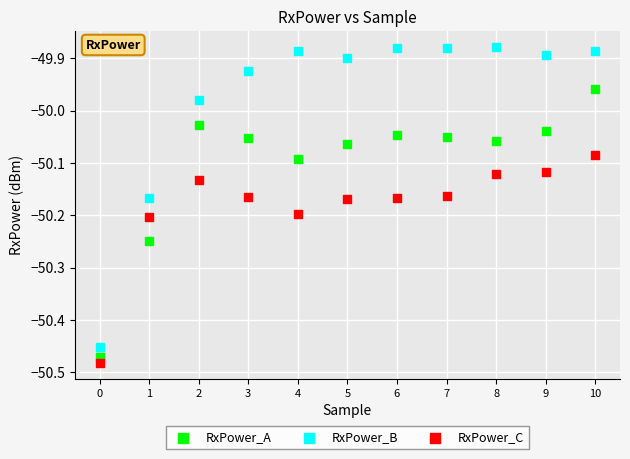

Which series has the largest Y range (max minus min)?

RxPower_B